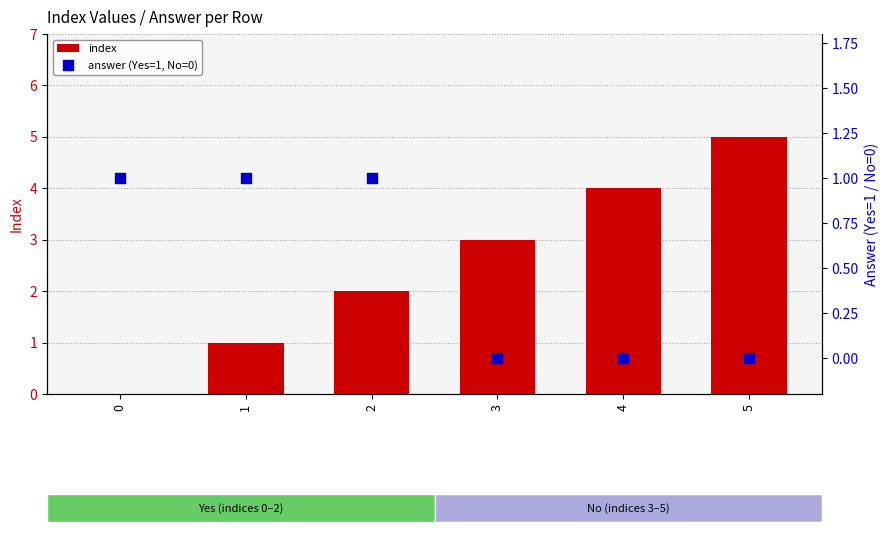

What are all the series names shown in the legend?

index, answer (Yes=1, No=0)